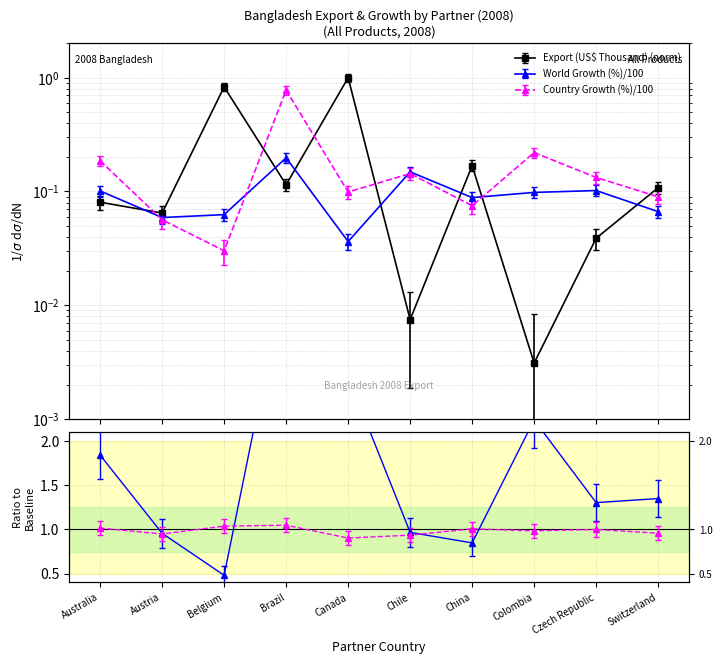

Which category has the highest value across all series?

Canada